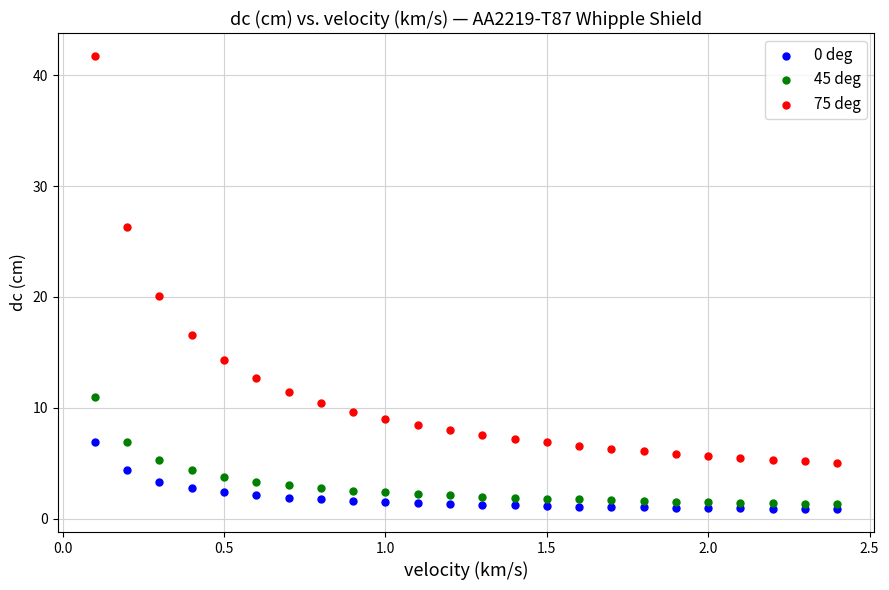

Which series contains the lowest Y value?

0 deg